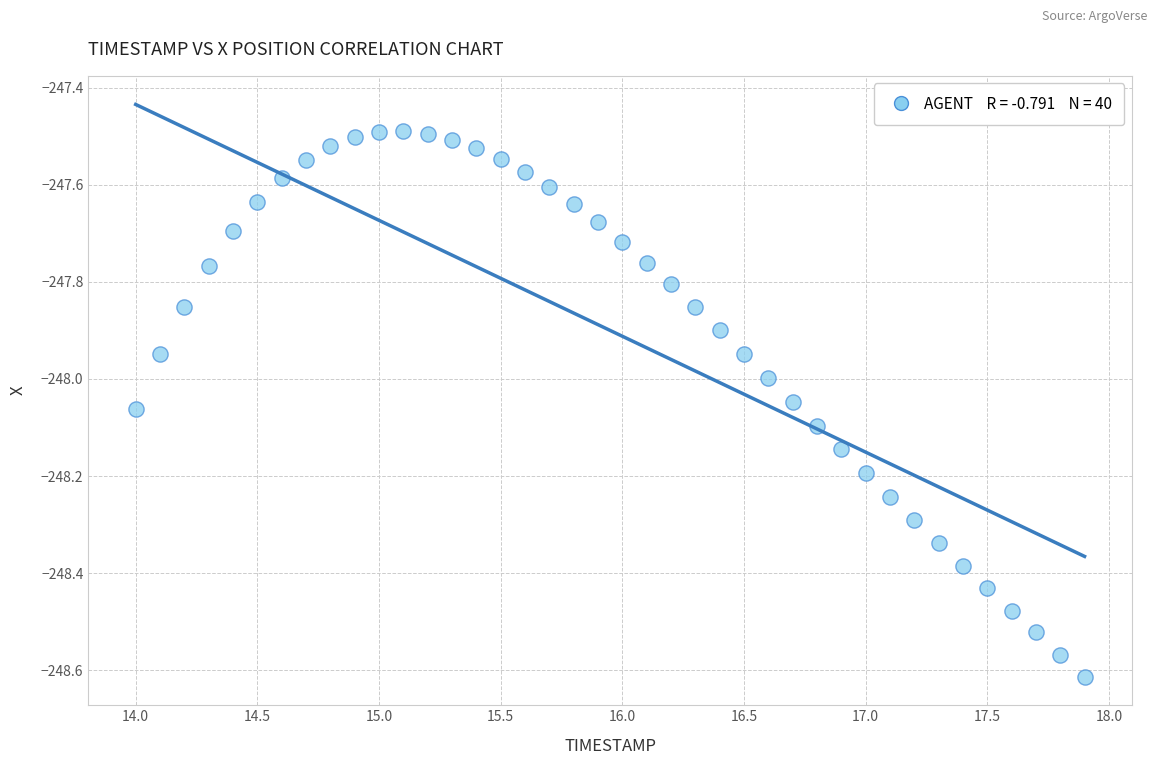

What is the range of Y values (max minus min)?

1.1